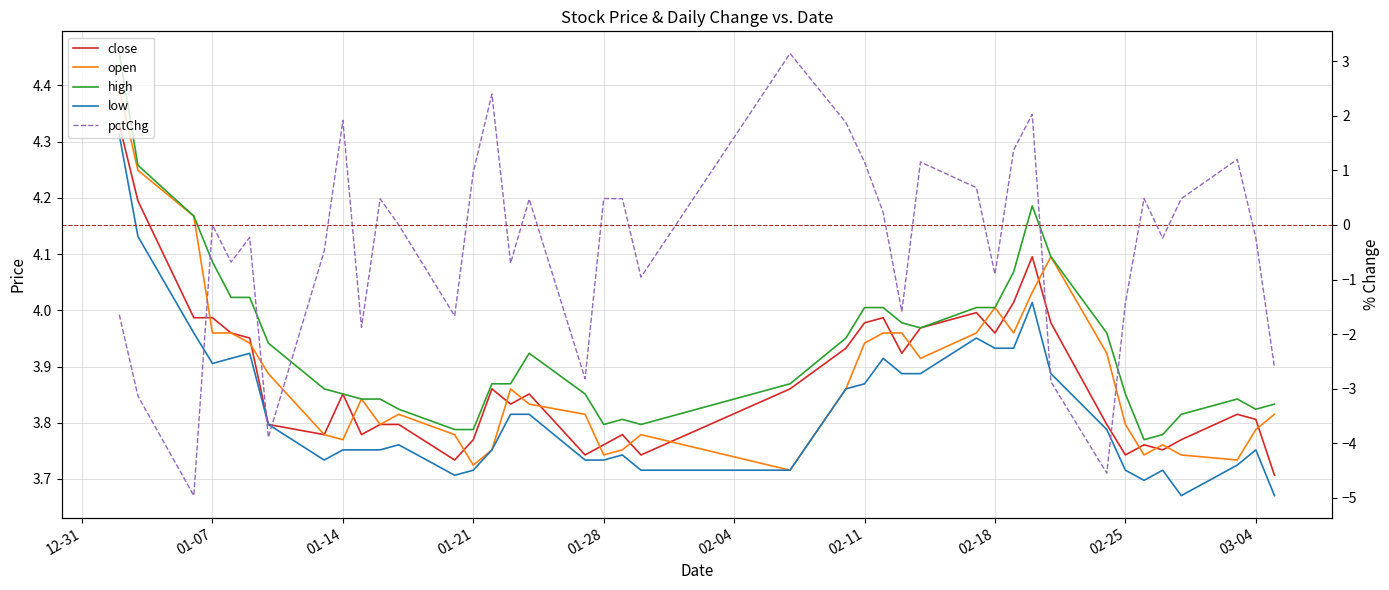

The value of high at 01-14 is 3.9. True or false?

True